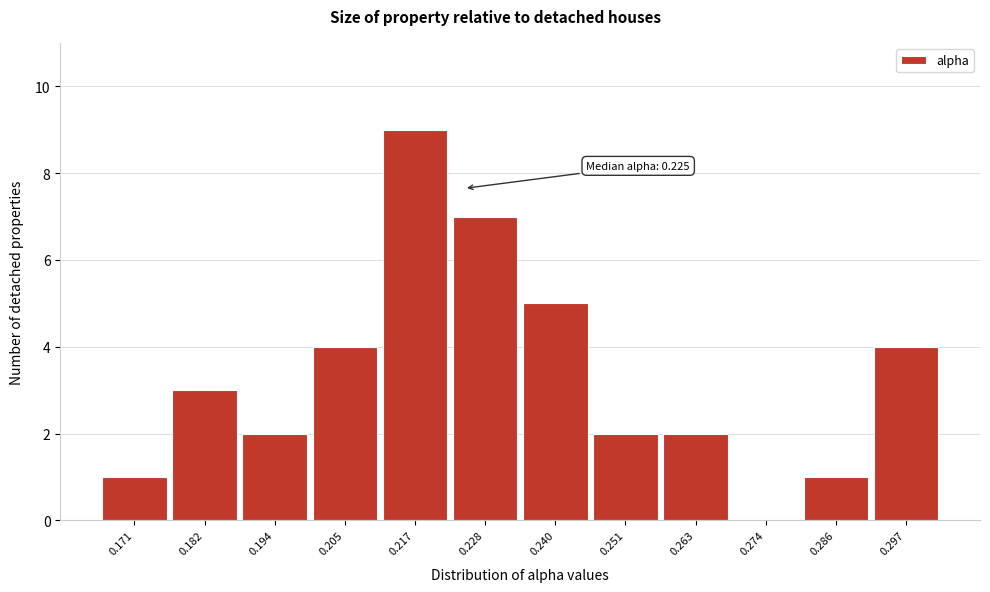

Over which range of the x-axis is the bar tallest?

0.212 to 0.222